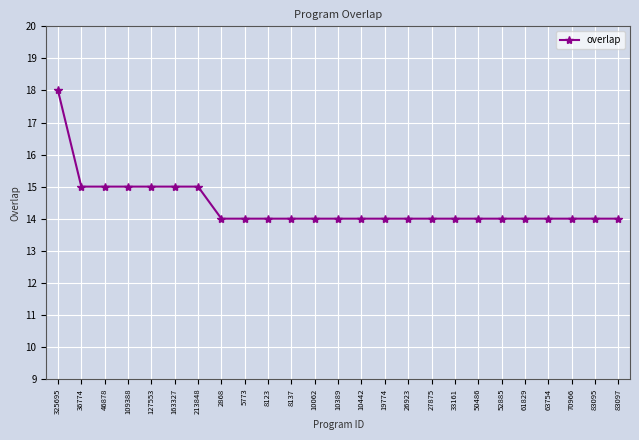

What is the difference between the maximum and minimum values?

4